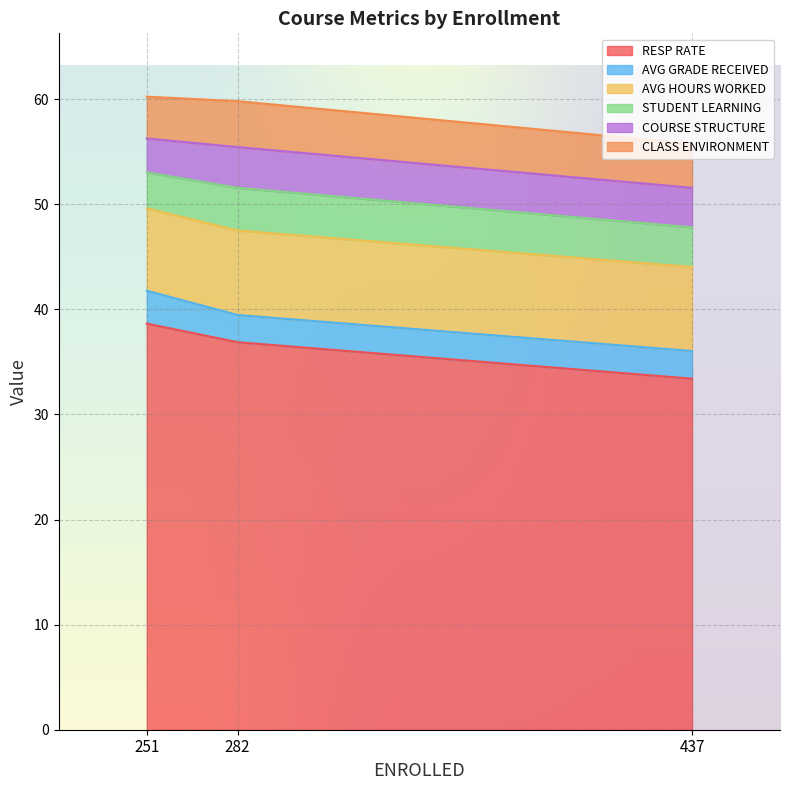

What is the total value across all series at 282?

59.8